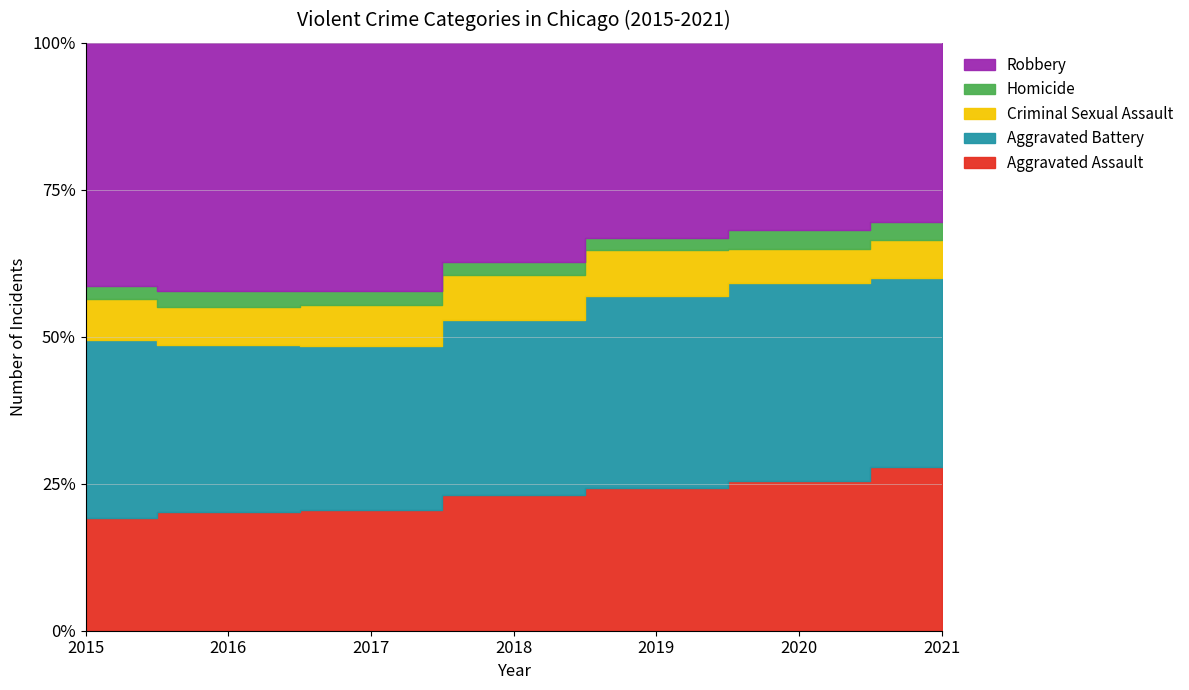

Is it true that Robbery equals 7994 at 2019?

True